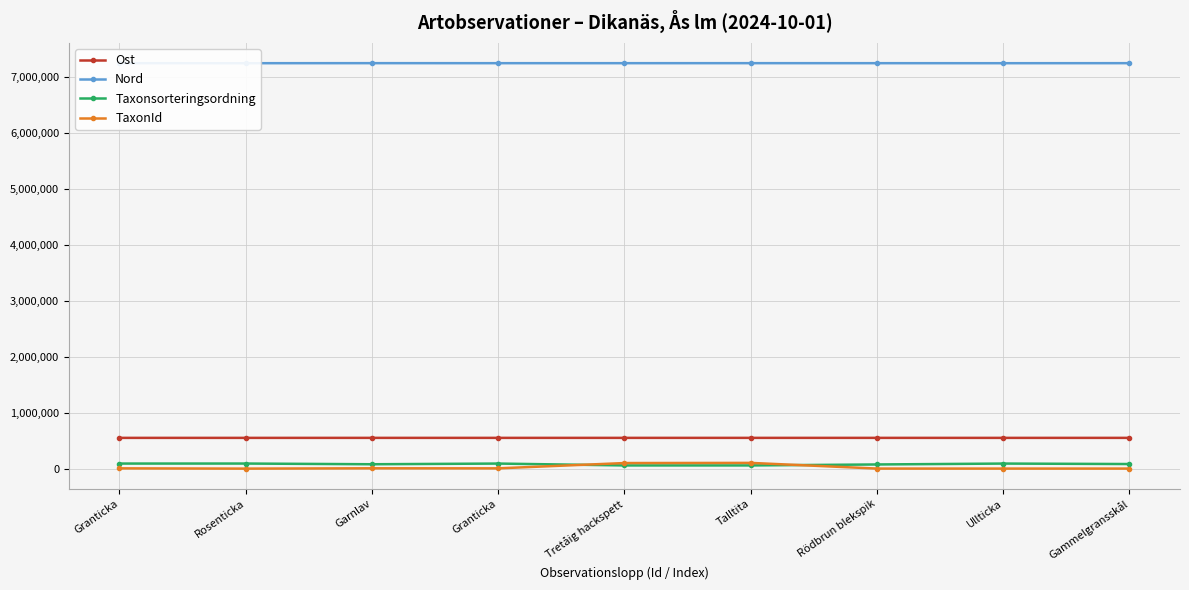

True or false: Ost and TaxonId intersect in this chart.

False